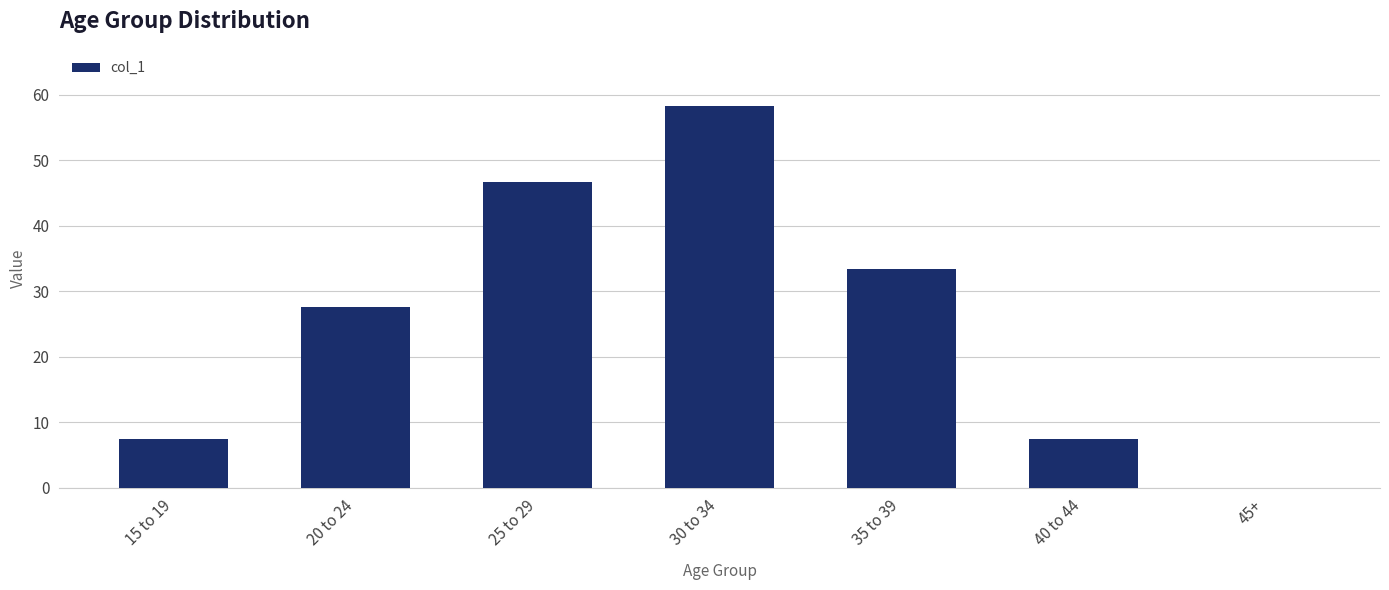

What is the ratio of the value at 25 to 29 to the value at 20 to 24?

1.7